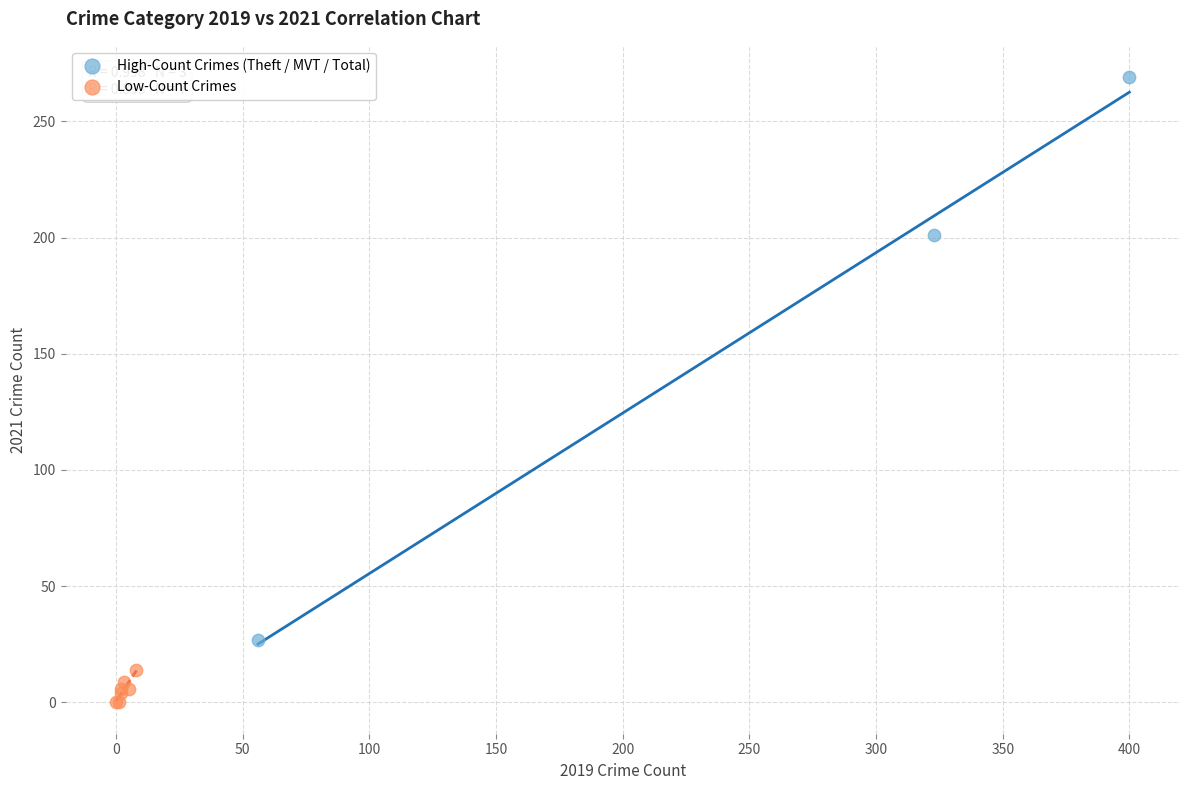

Which series contains the lowest Y value?

Low-Count Crimes